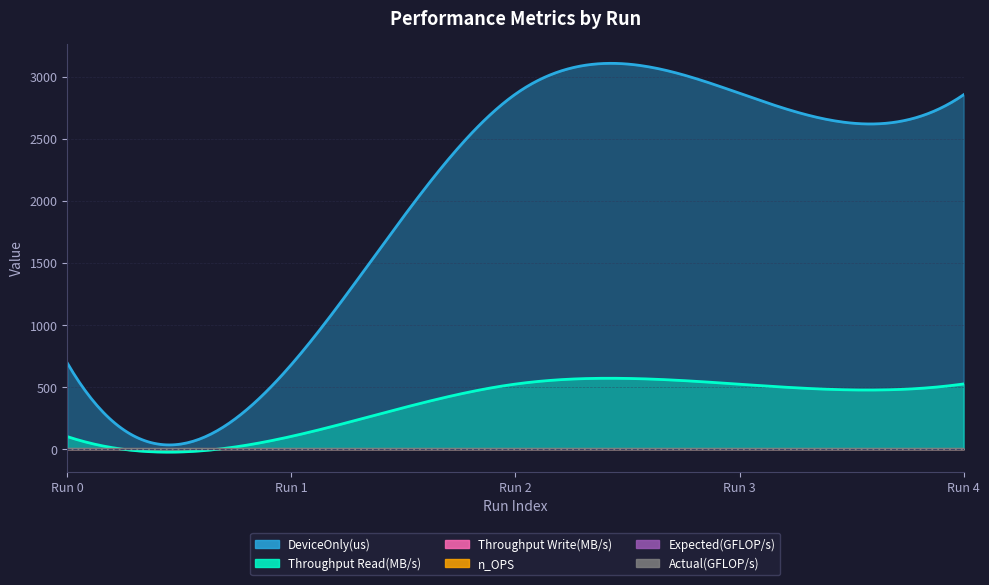

What are all the series names shown in the legend?

DeviceOnly(us), Throughput Read(MB/s), Throughput Write(MB/s), n_OPS, Expected(GFLOP/s), Actual(GFLOP/s)